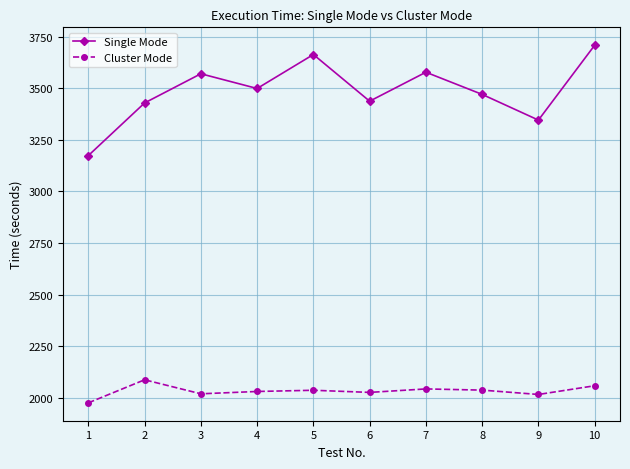

What is the smallest value displayed?

1974.1